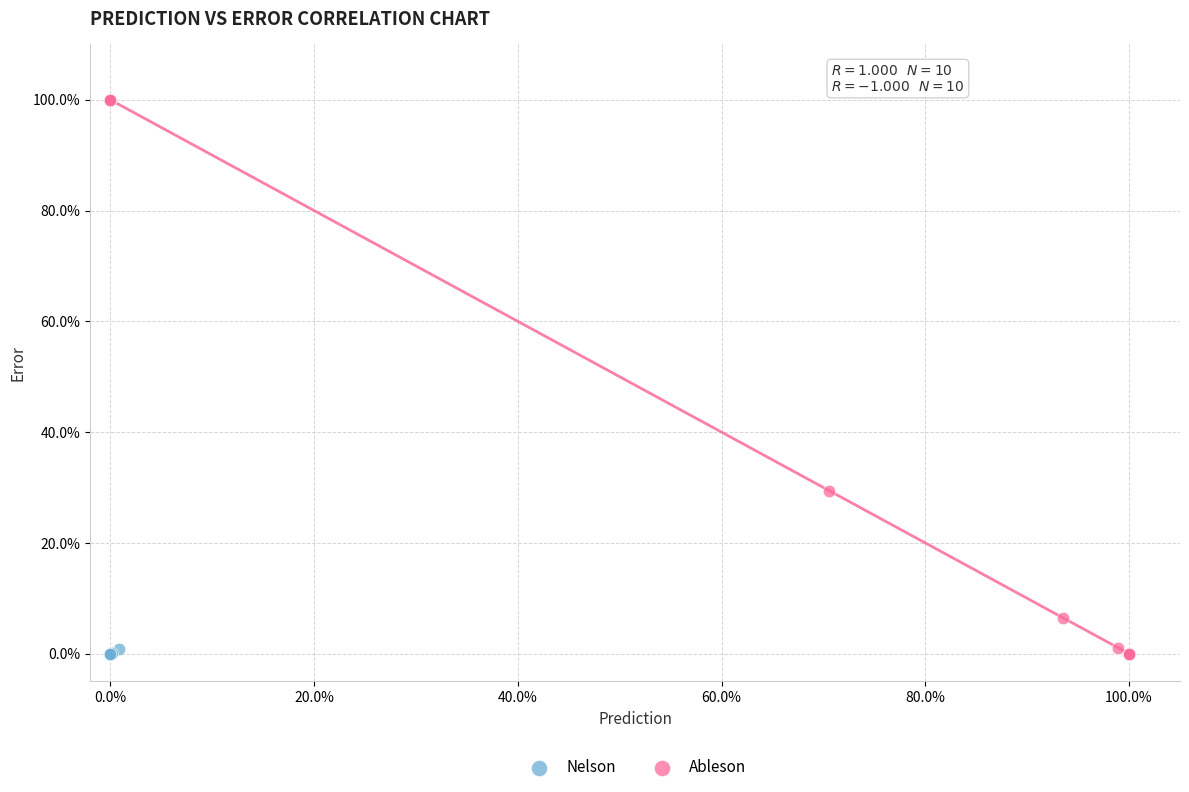

Which series has the largest Y range (max minus min)?

Ableson